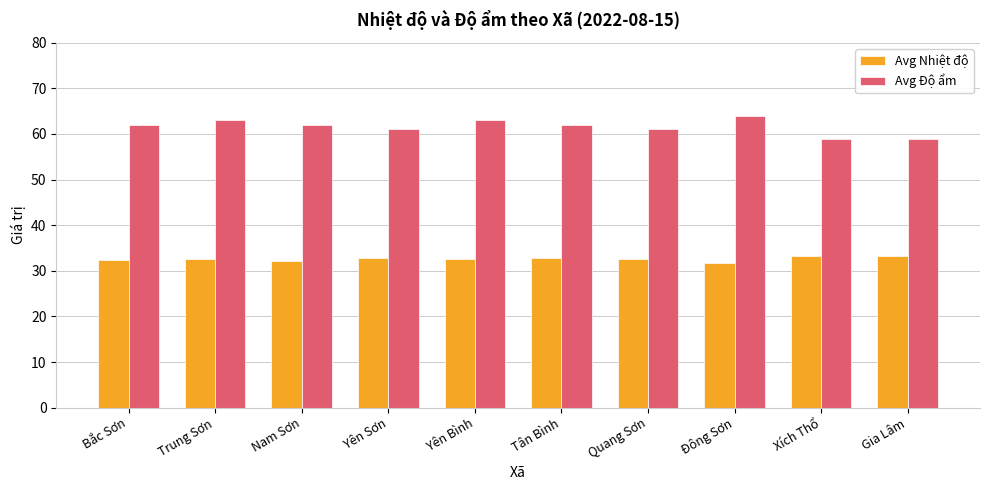

What is the total value across all series at Quang Sơn?

93.5